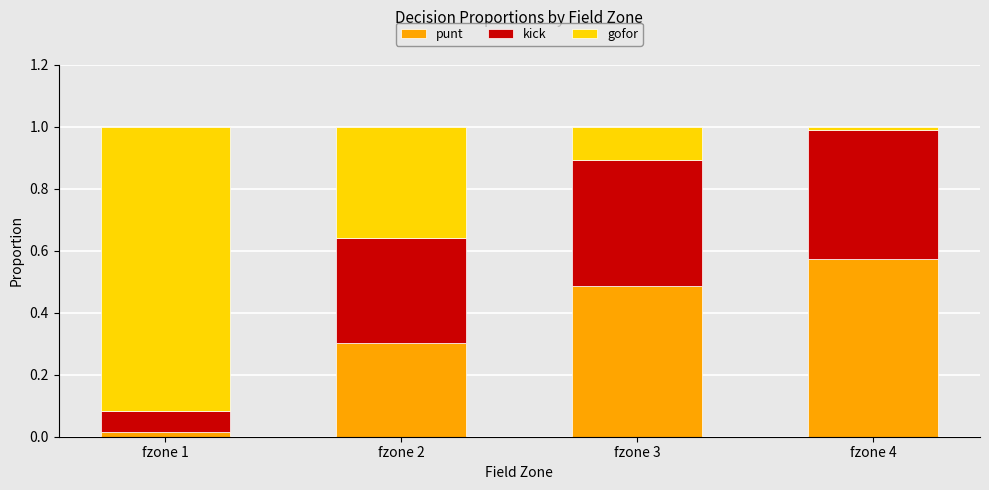

What is the total value across all series at fzone 3?

1.0